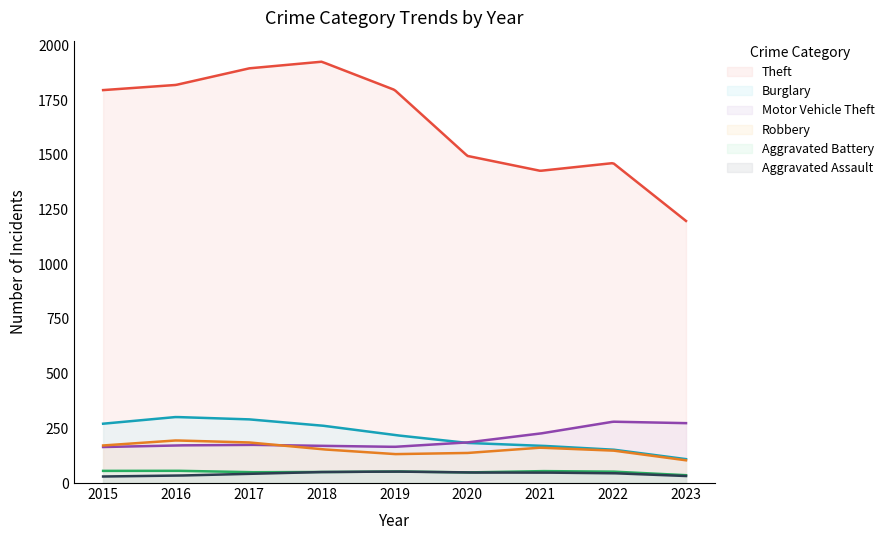

Which series has the widest spread of values?

Theft